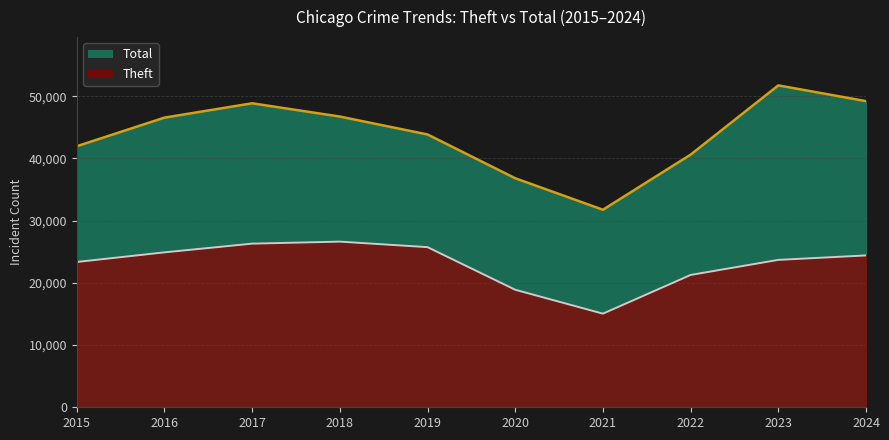

What is the difference between the Total values at 2022 and 2020?

3793